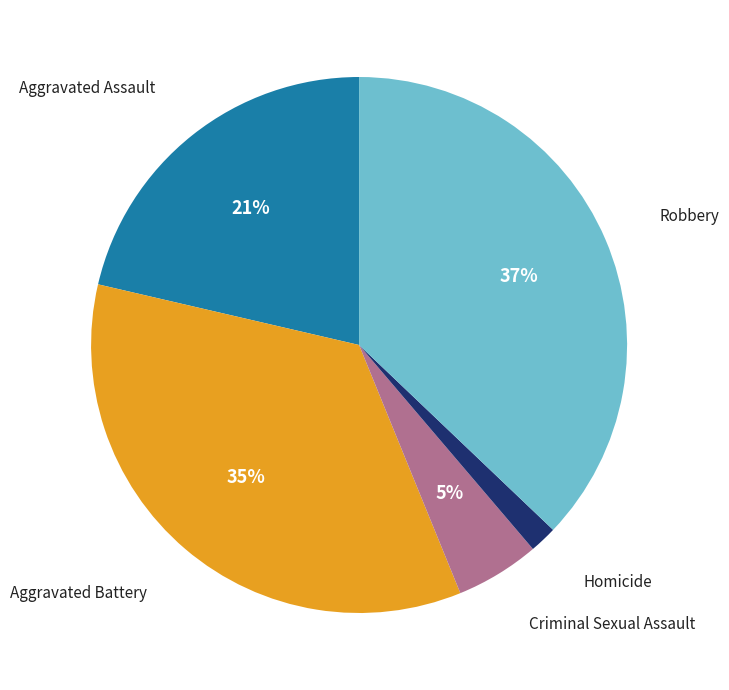

To the nearest percent, what is the difference between the largest and smallest slice percentages?

35%